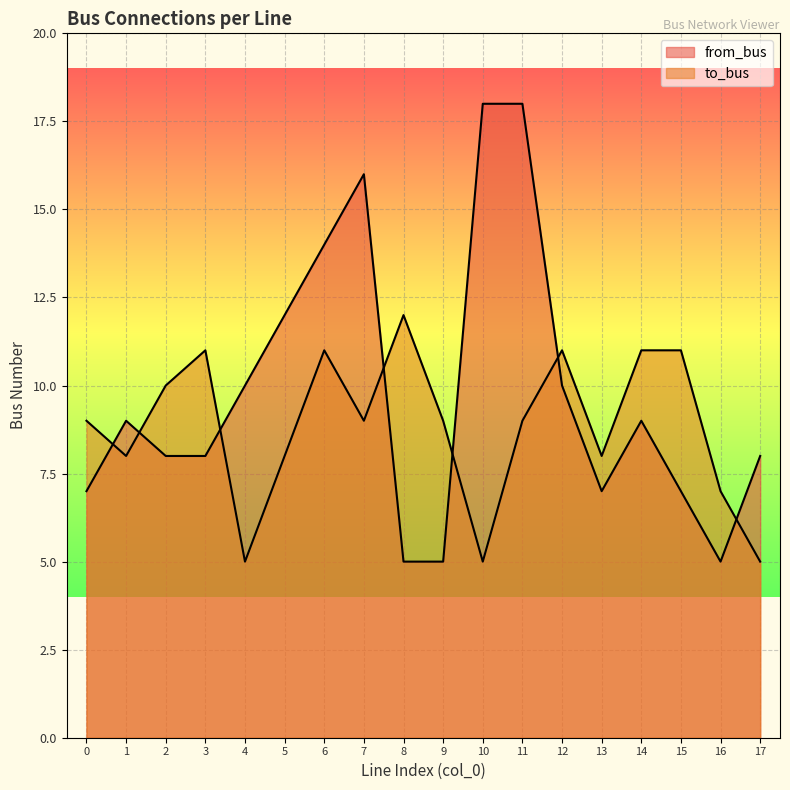

At how many categories does at least one series exceed 10?

10